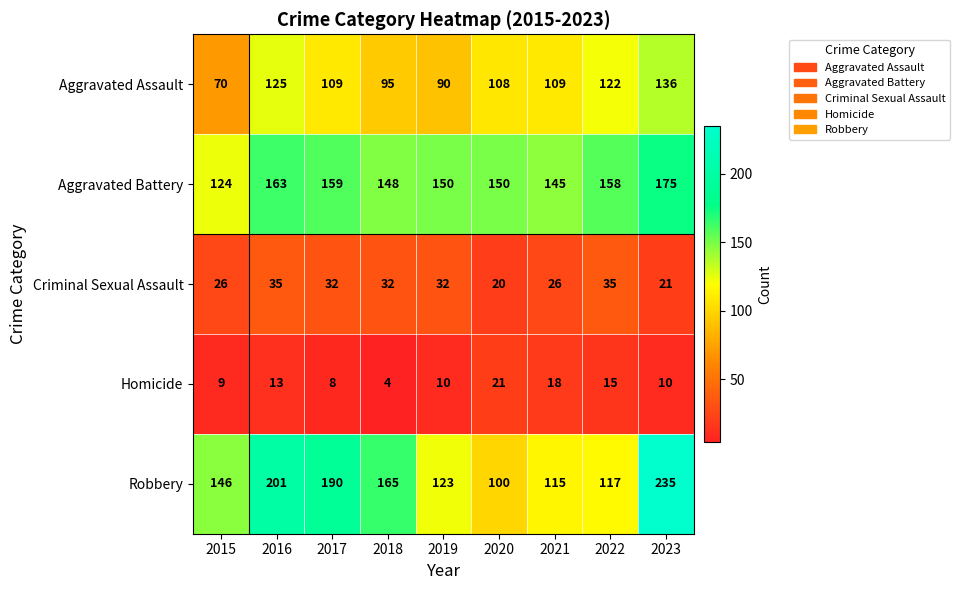

Rank the series by their maximum value, from highest to lowest.

Robbery, Aggravated Battery, Aggravated Assault, Criminal Sexual Assault, Homicide